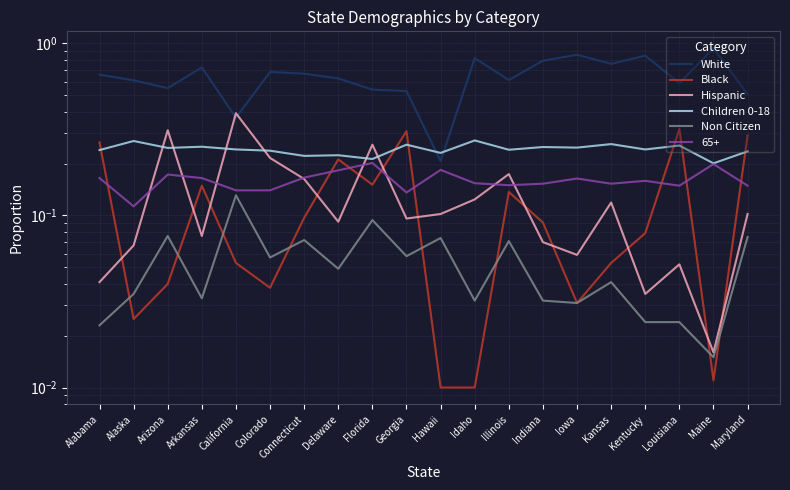

Reading left to right, list all the values displayed in this chart.

White: 0.7	0.6	0.6	0.7	0.4	0.7	0.7	0.6	0.5	0.5	0.2	0.8	0.6	0.8	0.9	0.8	0.8	0.6	0.9	0.5
Black: 0.3	0.0	0.0	0.1	0.1	0.0	0.1	0.2	0.2	0.3	0.0	0.0	0.1	0.1	0.0	0.1	0.1	0.3	0.0	0.3
Hispanic: 0.0	0.1	0.3	0.1	0.4	0.2	0.2	0.1	0.3	0.1	0.1	0.1	0.2	0.1	0.1	0.1	0.0	0.1	0.0	0.1
Children 0-18: 0.2	0.3	0.2	0.3	0.2	0.2	0.2	0.2	0.2	0.3	0.2	0.3	0.2	0.2	0.2	0.3	0.2	0.3	0.2	0.2
Non Citizen: 0.0	0.0	0.1	0.0	0.1	0.1	0.1	0.0	0.1	0.1	0.1	0.0	0.1	0.0	0.0	0.0	0.0	0.0	0.0	0.1